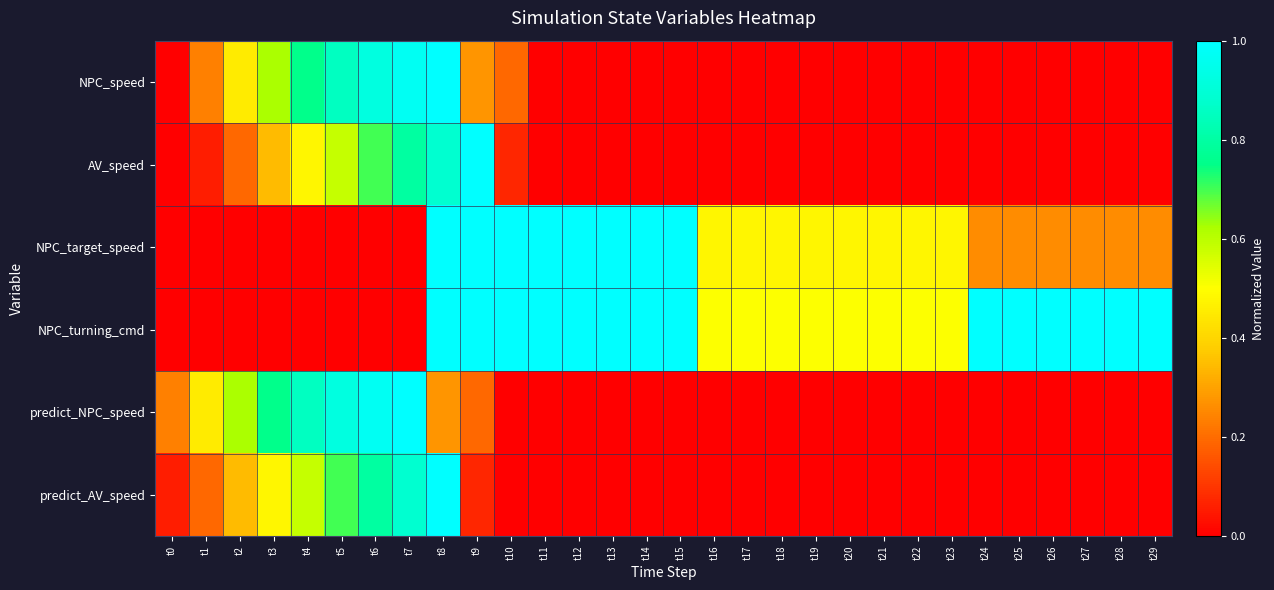

Reading left to right, transcribe all the data shown in this chart.

NPC_speed: t0=0.0	t1=0.2	t2=0.4	t3=0.6	t4=0.8	t5=0.9	t6=0.9	t7=1.0	t8=1.0	t9=0.3	t10=0.2	t11=0.0	t12=0.0	t13=0.0	t14=0.0	t15=0.0	t16=0.0	t17=0.0	t18=0.0	t19=0.0	t20=0.0	t21=0.0	t22=0.0	t23=0.0	t24=0.0	t25=0.0	t26=0.0	t27=0.0	t28=0.0	t29=0.0
AV_speed: t0=0.0	t1=0.1	t2=0.2	t3=0.3	t4=0.5	t5=0.6	t6=0.7	t7=0.8	t8=0.9	t9=1.0	t10=0.1	t11=0.0	t12=0.0	t13=0.0	t14=0.0	t15=0.0	t16=0.0	t17=0.0	t18=0.0	t19=0.0	t20=0.0	t21=0.0	t22=0.0	t23=0.0	t24=0.0	t25=0.0	t26=0.0	t27=0.0	t28=0.0	t29=0.0
NPC_target_speed: t0=0.0	t1=0.0	t2=0.0	t3=0.0	t4=0.0	t5=0.0	t6=0.0	t7=0.0	t8=1.0	t9=1.0	t10=1.0	t11=1.0	t12=1.0	t13=1.0	t14=1.0	t15=1.0	t16=0.5	t17=0.5	t18=0.5	t19=0.5	t20=0.5	t21=0.5	t22=0.5	t23=0.5	t24=0.3	t25=0.3	t26=0.3	t27=0.3	t28=0.3	t29=0.3
NPC_turning_cmd: t0=0.0	t1=0.0	t2=0.0	t3=0.0	t4=0.0	t5=0.0	t6=0.0	t7=0.0	t8=1.0	t9=1.0	t10=1.0	t11=1.0	t12=1.0	t13=1.0	t14=1.0	t15=1.0	t16=0.5	t17=0.5	t18=0.5	t19=0.5	t20=0.5	t21=0.5	t22=0.5	t23=0.5	t24=1.0	t25=1.0	t26=1.0	t27=1.0	t28=1.0	t29=1.0
predict_NPC_speed: t0=0.2	t1=0.4	t2=0.6	t3=0.8	t4=0.9	t5=0.9	t6=1.0	t7=1.0	t8=0.3	t9=0.2	t10=0.0	t11=0.0	t12=0.0	t13=0.0	t14=0.0	t15=0.0	t16=0.0	t17=0.0	t18=0.0	t19=0.0	t20=0.0	t21=0.0	t22=0.0	t23=0.0	t24=0.0	t25=0.0	t26=0.0	t27=0.0	t28=0.0	t29=0.0
predict_AV_speed: t0=0.1	t1=0.2	t2=0.3	t3=0.5	t4=0.6	t5=0.7	t6=0.8	t7=0.9	t8=1.0	t9=0.1	t10=0.0	t11=0.0	t12=0.0	t13=0.0	t14=0.0	t15=0.0	t16=0.0	t17=0.0	t18=0.0	t19=0.0	t20=0.0	t21=0.0	t22=0.0	t23=0.0	t24=0.0	t25=0.0	t26=0.0	t27=0.0	t28=0.0	t29=0.0